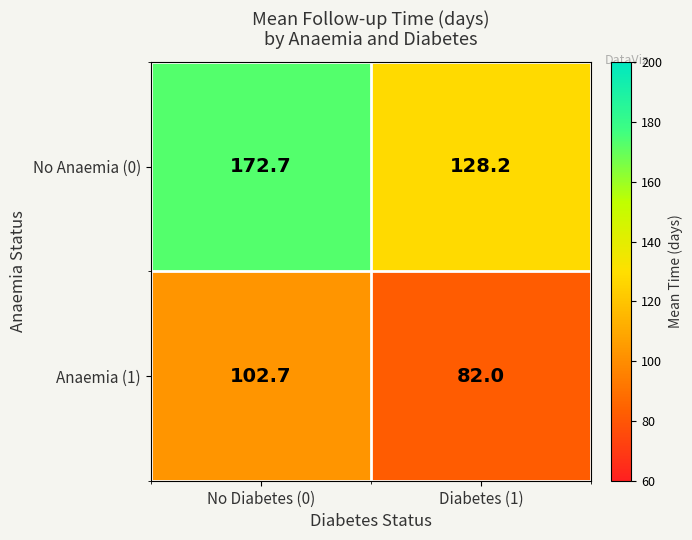

What is the approximate value of Anaemia (1) at No Diabetes (0)?

102.7